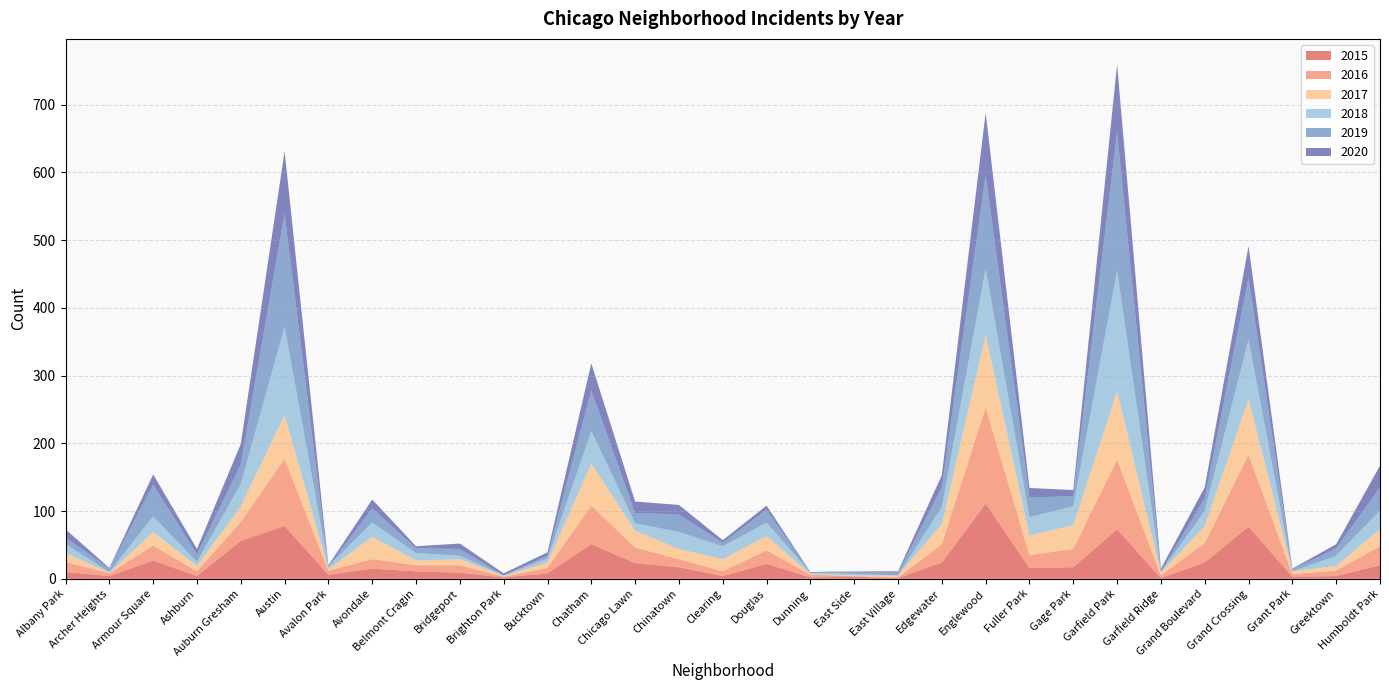

Reading right to left, list all the values displayed in this chart.

2015: Humboldt Park=20	Greektown=4	Grant Park=3	Grand Crossing=77	Grand Boulevard=24	Garfield Ridge=1	Garfield Park=73	Gage Park=17	Fuller Park=16	Englewood=111	Edgewater=24	East Village=1	East Side=3	Dunning=2	Douglas=22	Clearing=4	Chinatown=17	Chicago Lawn=23	Chatham=51	Bucktown=8	Brighton Park=2	Bridgeport=9	Belmont Cragin=11	Avondale=15	Avalon Park=6	Austin=78	Auburn Gresham=56	Ashburn=4	Armour Square=27	Archer Heights=4	Albany Park=10
2016: Humboldt Park=28	Greektown=8	Grant Park=4	Grand Crossing=106	Grand Boulevard=29	Garfield Ridge=4	Garfield Park=103	Gage Park=27	Fuller Park=19	Englewood=142	Edgewater=27	East Village=1	East Side=1	Dunning=4	Douglas=20	Clearing=7	Chinatown=12	Chicago Lawn=23	Chatham=57	Bucktown=8	Brighton Park=1	Bridgeport=11	Belmont Cragin=9	Avondale=14	Avalon Park=6	Austin=99	Auburn Gresham=28	Ashburn=7	Armour Square=22	Archer Heights=4	Albany Park=15
2017: Humboldt Park=25	Greektown=7	Grant Park=4	Grand Crossing=82	Grand Boulevard=25	Garfield Ridge=4	Garfield Park=101	Gage Park=35	Fuller Park=29	Englewood=107	Edgewater=30	East Village=3	East Side=1	Dunning=1	Douglas=21	Clearing=18	Chinatown=15	Chicago Lawn=25	Chatham=62	Bucktown=8	Brighton Park=1	Bridgeport=9	Belmont Cragin=7	Avondale=33	Avalon Park=2	Austin=65	Auburn Gresham=23	Ashburn=8	Armour Square=20	Archer Heights=1	Albany Park=13
2018: Humboldt Park=28	Greektown=15	Grant Park=0	Grand Crossing=88	Grand Boulevard=22	Garfield Ridge=1	Garfield Park=178	Gage Park=28	Fuller Park=27	Englewood=98	Edgewater=25	East Village=0	East Side=2	Dunning=2	Douglas=20	Clearing=19	Chinatown=25	Chicago Lawn=11	Chatham=48	Bucktown=6	Brighton Park=1	Bridgeport=5	Belmont Cragin=11	Avondale=21	Avalon Park=4	Austin=130	Auburn Gresham=33	Ashburn=6	Armour Square=23	Archer Heights=1	Albany Park=13
2019: Humboldt Park=34	Greektown=11	Grant Park=3	Grand Crossing=91	Grand Boulevard=19	Garfield Ridge=1	Garfield Park=204	Gage Park=15	Fuller Park=29	Englewood=138	Edgewater=29	East Village=4	East Side=4	Dunning=0	Douglas=19	Clearing=5	Chinatown=26	Chicago Lawn=15	Chatham=60	Bucktown=4	Brighton Park=0	Bridgeport=10	Belmont Cragin=7	Avondale=21	Avalon Park=0	Austin=167	Auburn Gresham=29	Ashburn=11	Armour Square=47	Archer Heights=5	Albany Park=10
2020: Humboldt Park=32	Greektown=6	Grant Park=1	Grand Crossing=47	Grand Boulevard=16	Garfield Ridge=4	Garfield Park=100	Gage Park=9	Fuller Park=14	Englewood=92	Edgewater=18	East Village=2	East Side=0	Dunning=1	Douglas=6	Clearing=4	Chinatown=14	Chicago Lawn=17	Chatham=40	Bucktown=5	Brighton Park=3	Bridgeport=8	Belmont Cragin=3	Avondale=13	Avalon Park=2	Austin=92	Auburn Gresham=30	Ashburn=8	Armour Square=15	Archer Heights=1	Albany Park=12